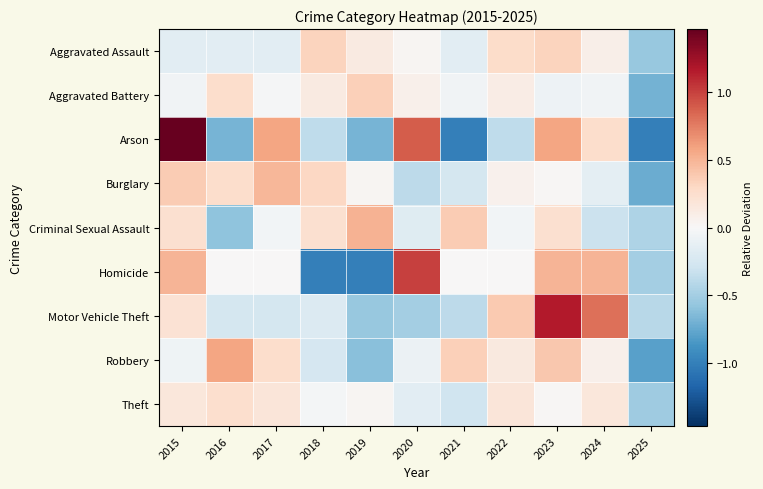

Which series has the widest spread of values?

Arson